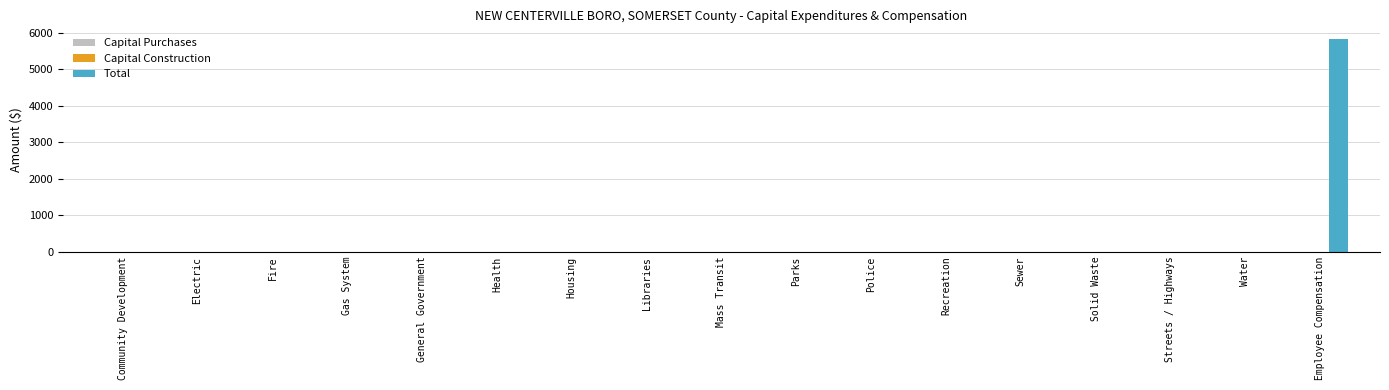

What is the change in value from Libraries to Employee Compensation?

+5825